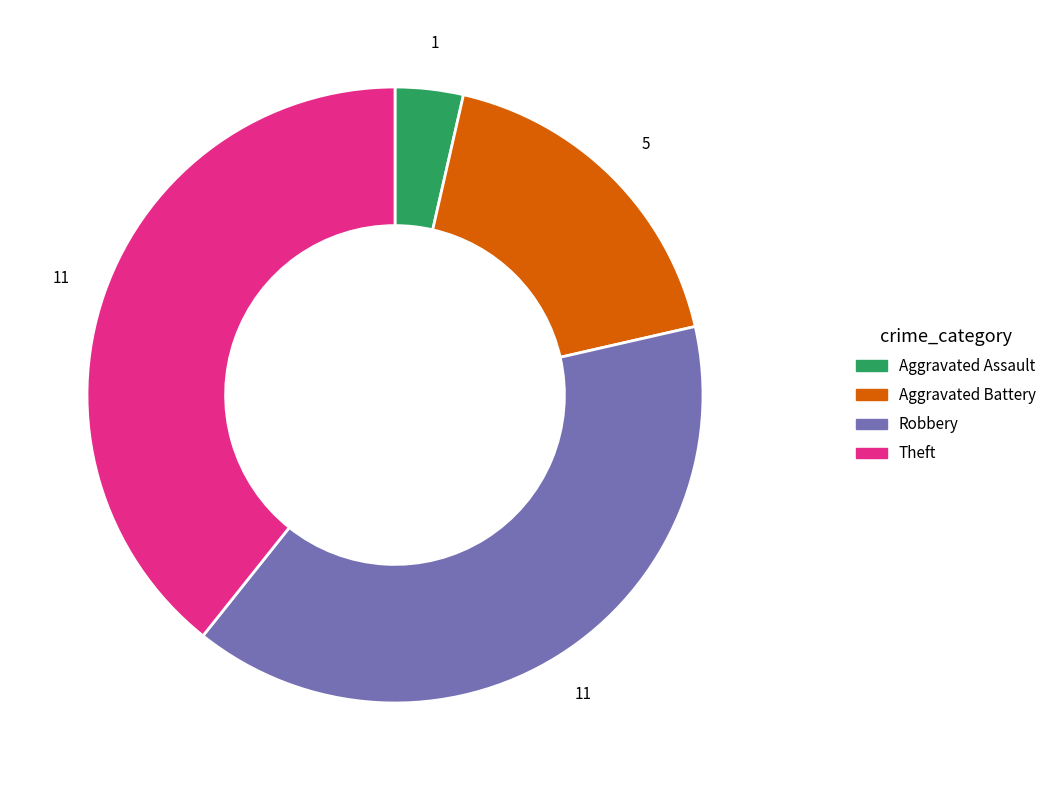

Which has a higher value, Aggravated Assault or Robbery?

Robbery